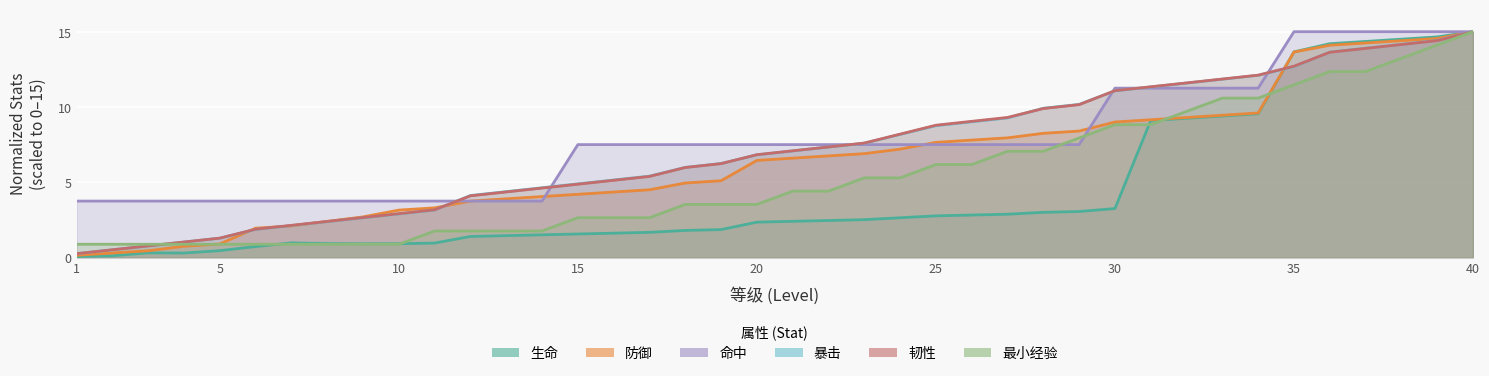

What are all the series names shown in the legend?

生命, 防御, 命中, 暴击, 韧性, 最小经验